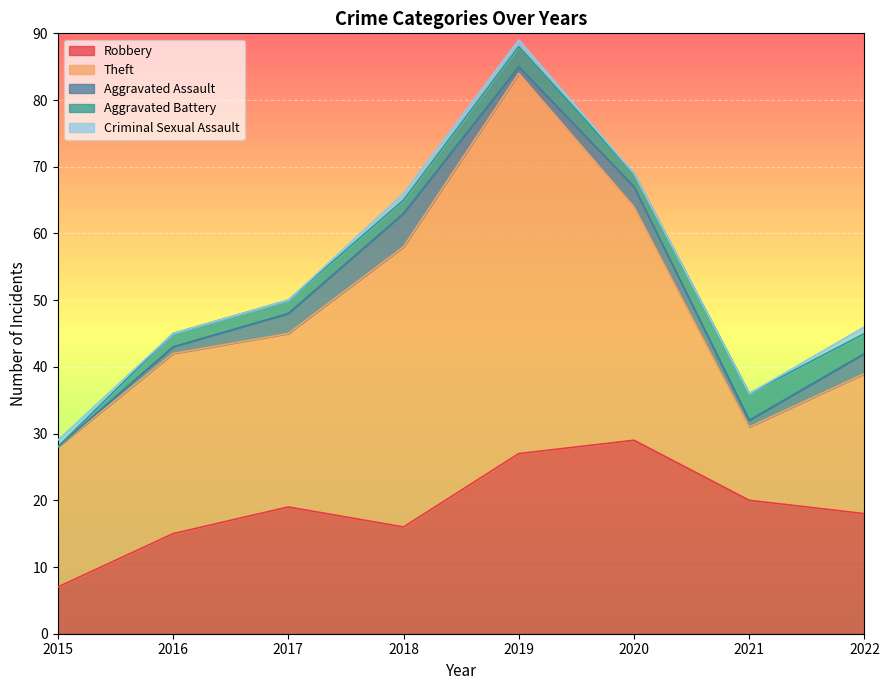

What is the greatest value displayed?

57